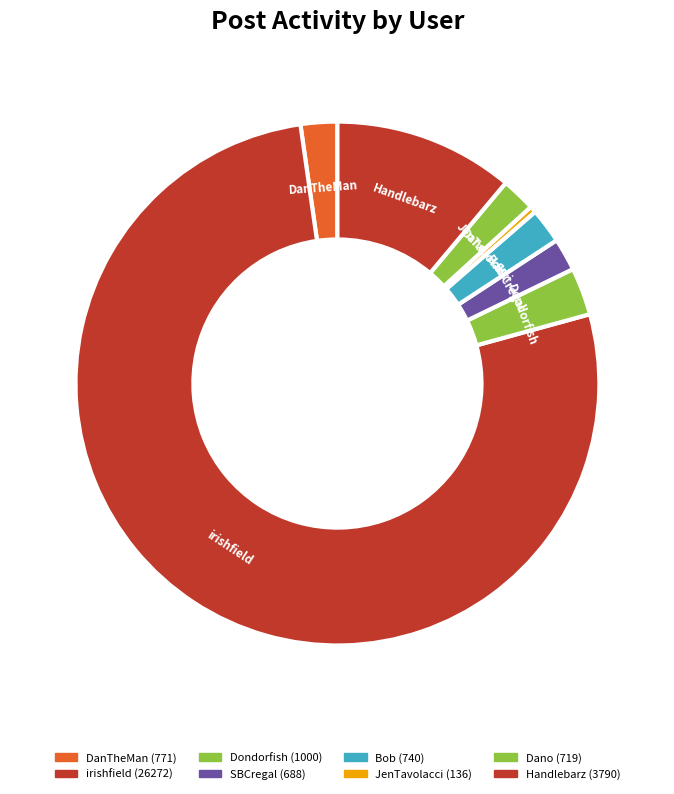

What is the smallest slice in the pie chart?

JenTavolacci